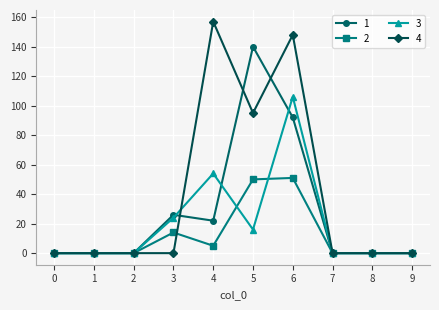

List the series in order of their overall mean, highest first.

4, 1, 3, 2